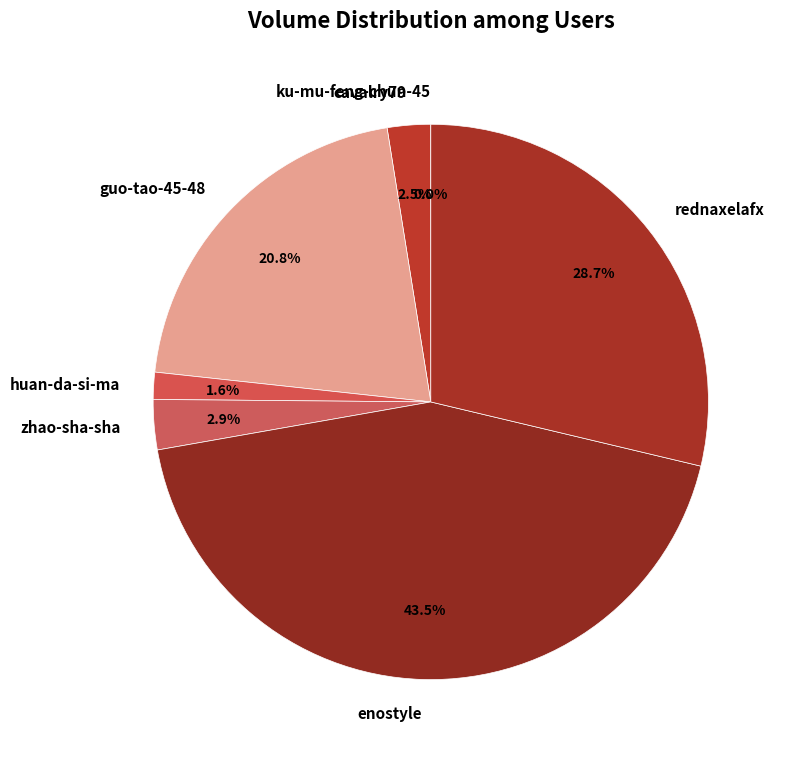

The guo-tao-45-48 slice represents 30% of the pie. True or false?

False